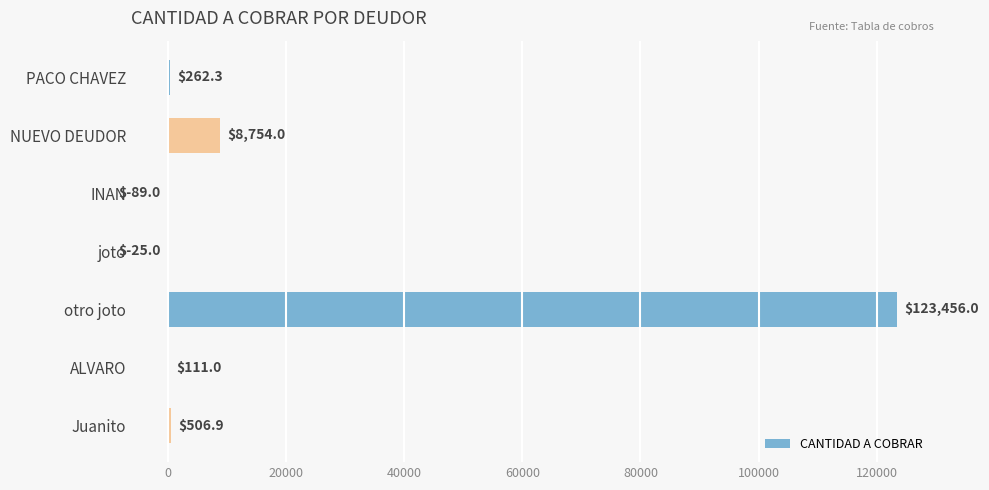

Reading bottom to top, extract all data points from this chart.

Juanito=506.9	ALVARO=111.0	otro joto=123456.0	joto=-25.0	INAN=-89.0	NUEVO DEUDOR=8754.0	PACO CHAVEZ=262.3